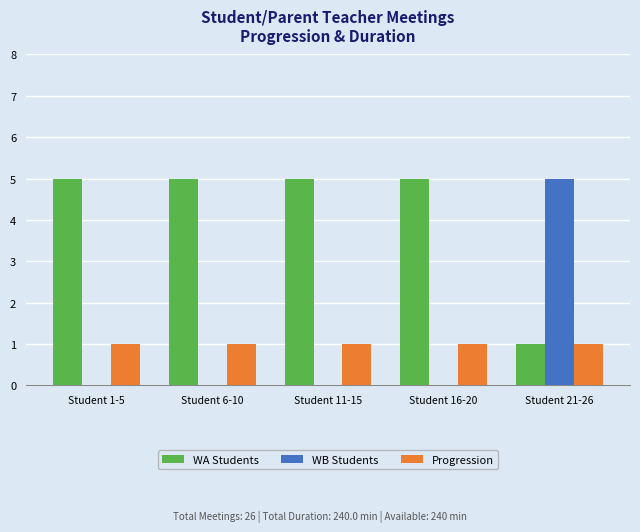

Which series has the largest total across all categories?

WA Students